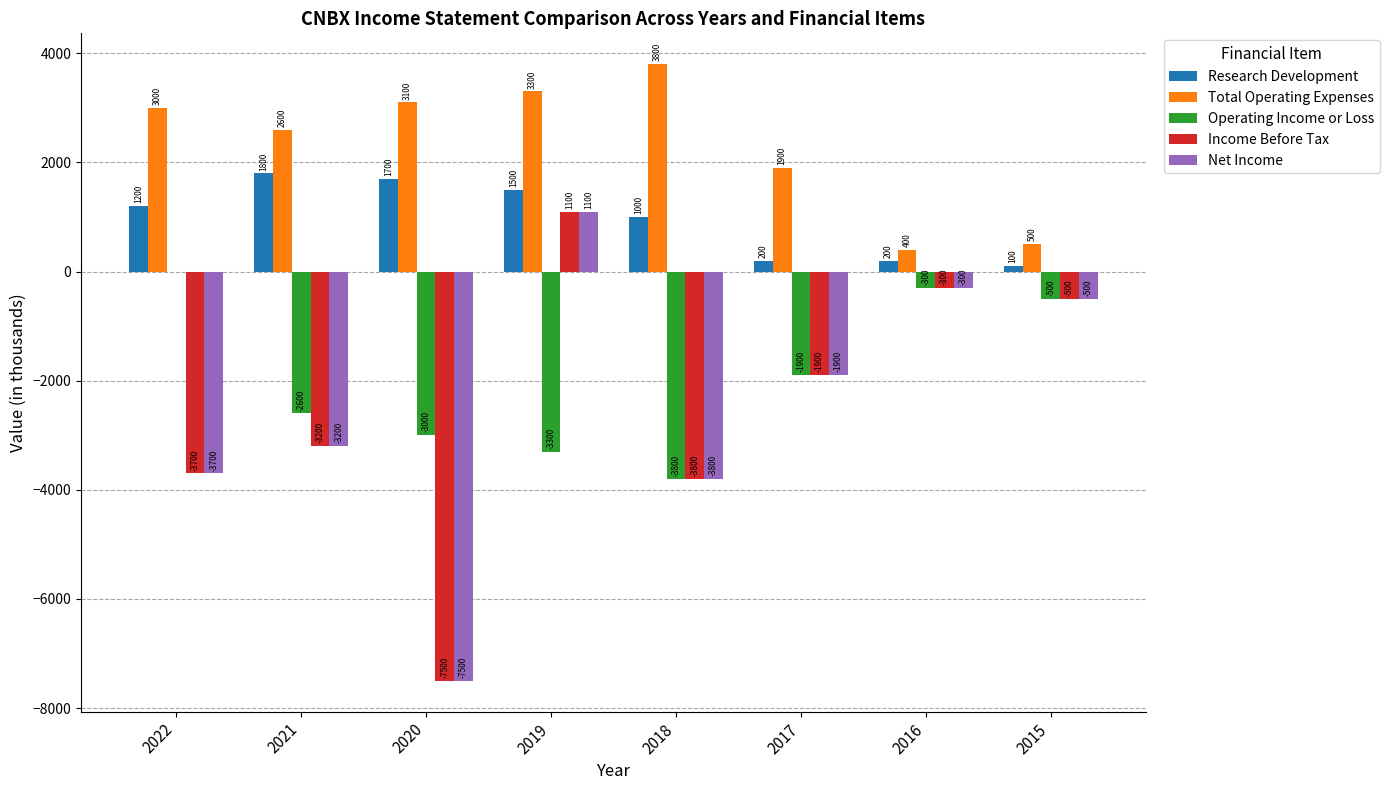

How many data points does each series have?

8